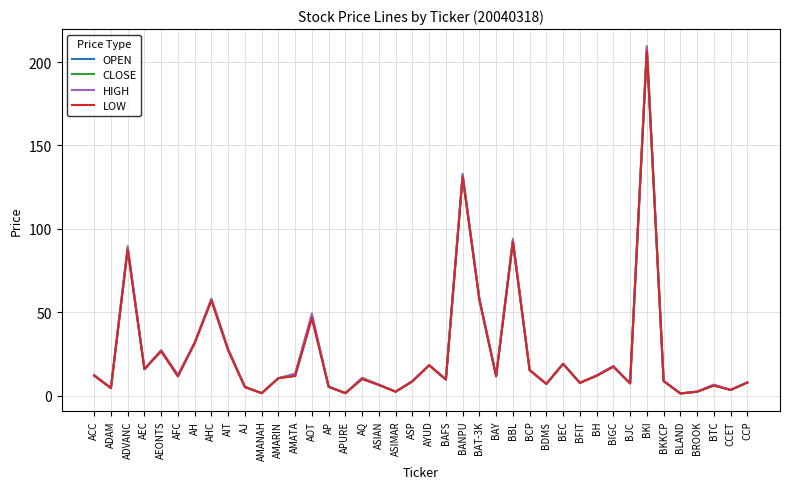

Does the chart display data point markers on the line(s)?

No